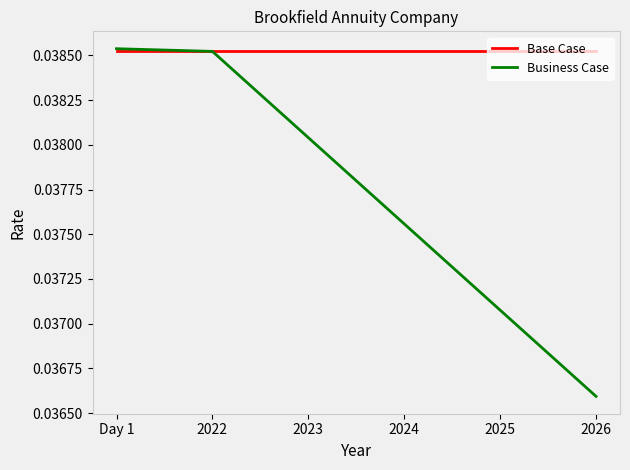

Which series has the largest total across all categories?

Base Case